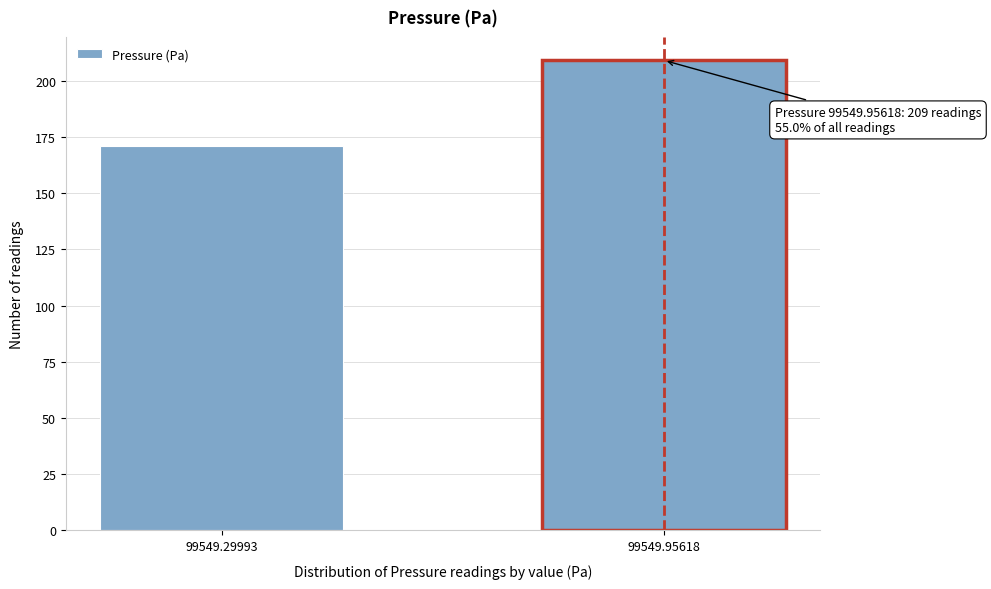

Reading right to left, what are all the values shown in this chart?

209	171